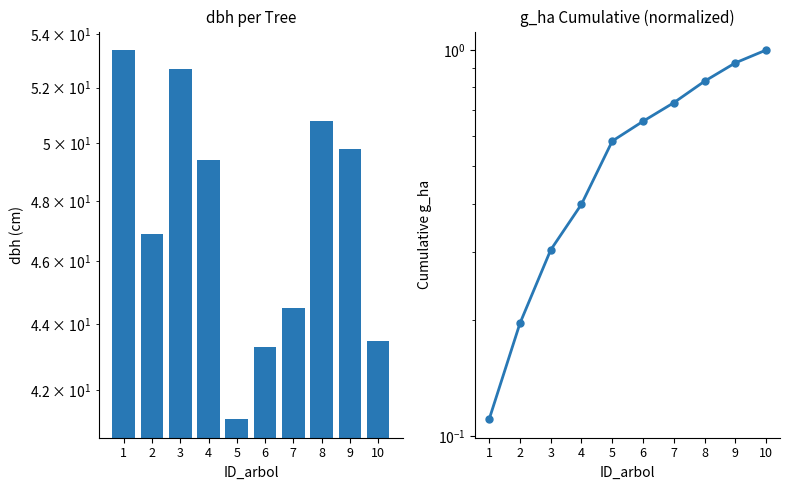

What is the sum of the g_ha (cumulative) values at 1 and 9?

1.0